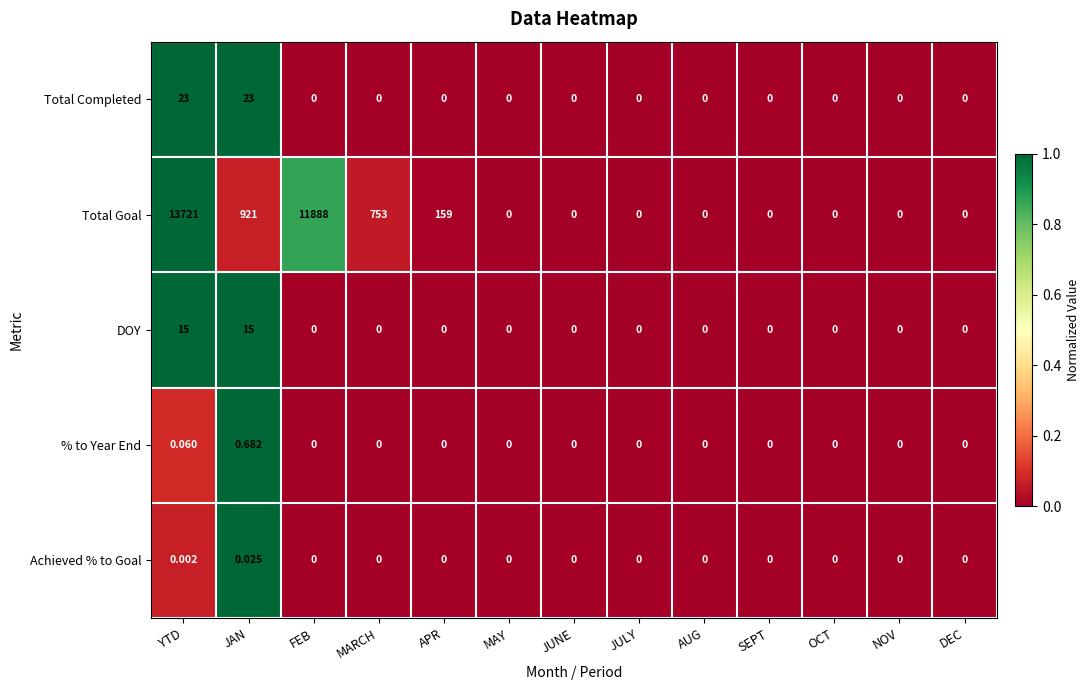

Is the value of Total Goal at OCT greater than the value of % to Year End at JAN?

No